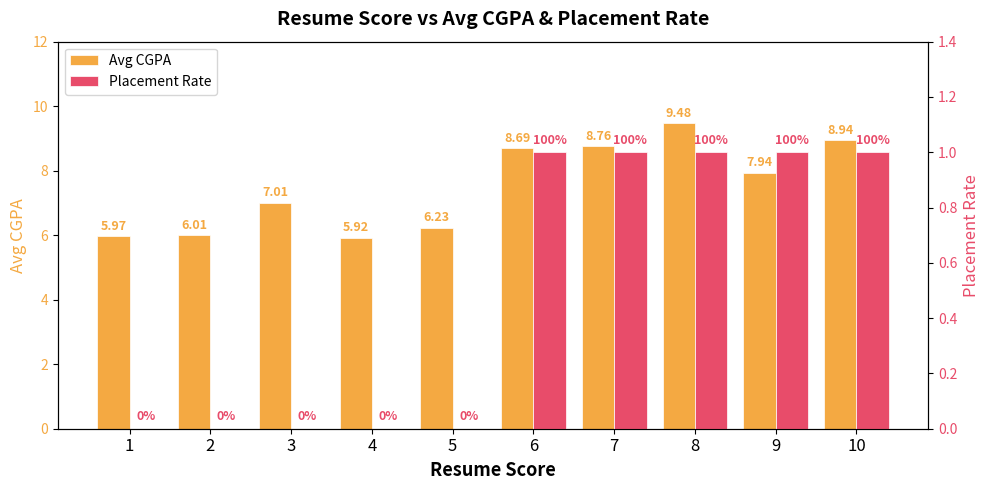

At 5, list the series in order from largest to smallest.

Avg CGPA, Placement Rate